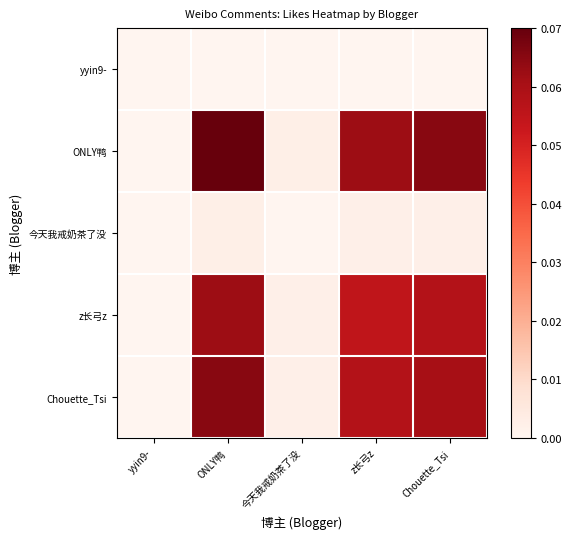

Which label corresponds to the smallest value in the chart?

yyin9-